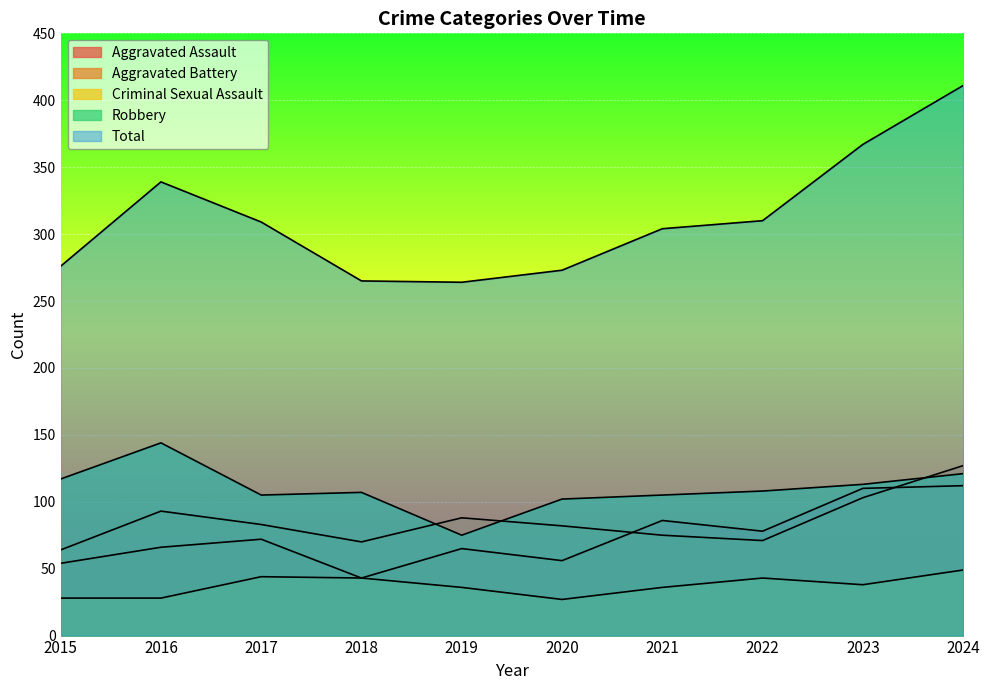

Read the Aggravated Battery value at 2019, to the nearest 10.

90